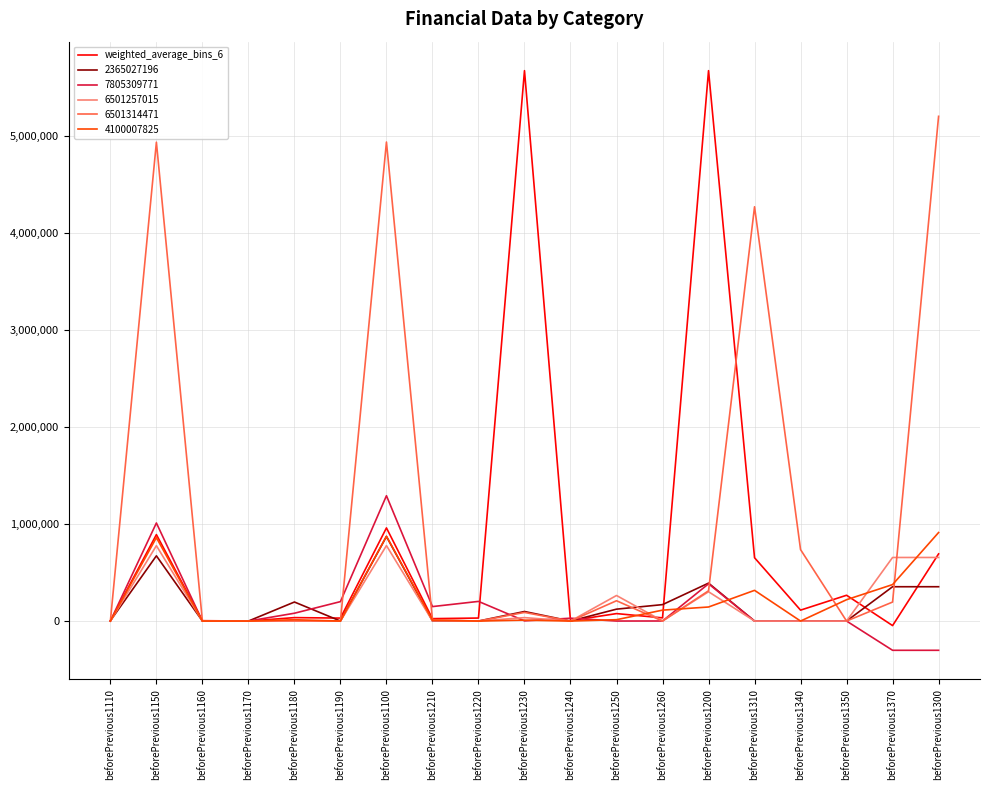

Which series has the largest range (max minus min)?

weighted_average_bins_6